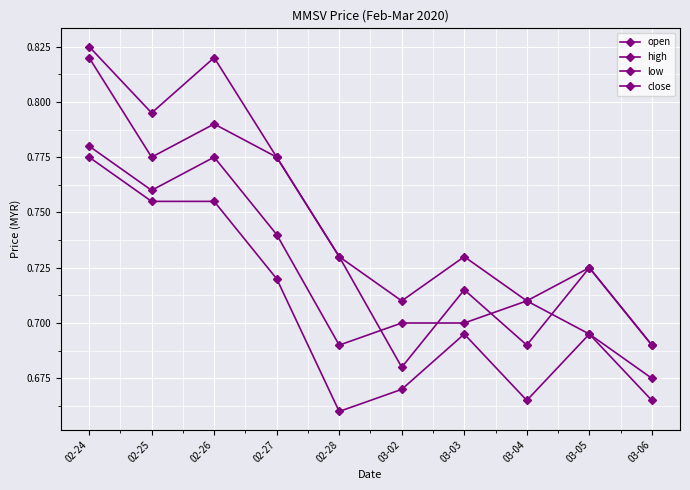

How many lines are shown in the chart?

4